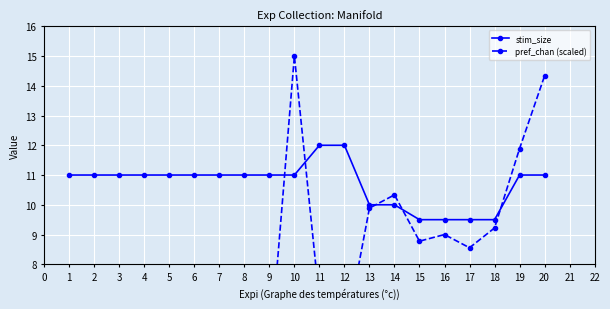

Reading right to left, list all the values displayed in this chart.

stim_size: 11.0	11.0	9.5	9.5	9.5	9.5	10.0	10.0	12.0	12.0	11.0	11.0	11.0	11.0	11.0	11.0	11.0	11.0	11.0	11.0
pref_chan (scaled): 14.3	11.9	9.2	8.6	9.0	8.8	10.3	9.9	5.4	6.8	15.0	4.8	4.3	7.2	3.9	5.2	5.4	2.1	2.3	7.4